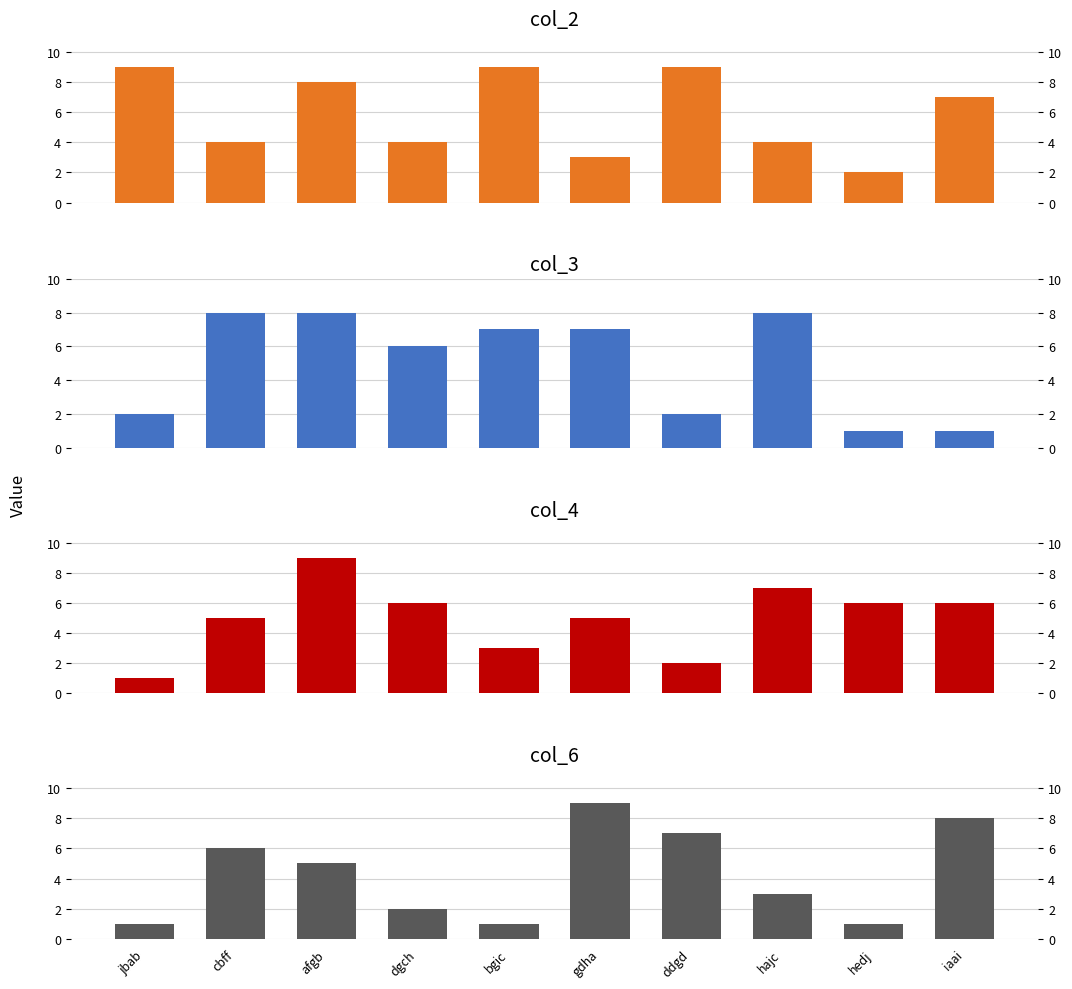

List the series in order of their peak value, lowest first.

col_3, col_2, col_4, col_6